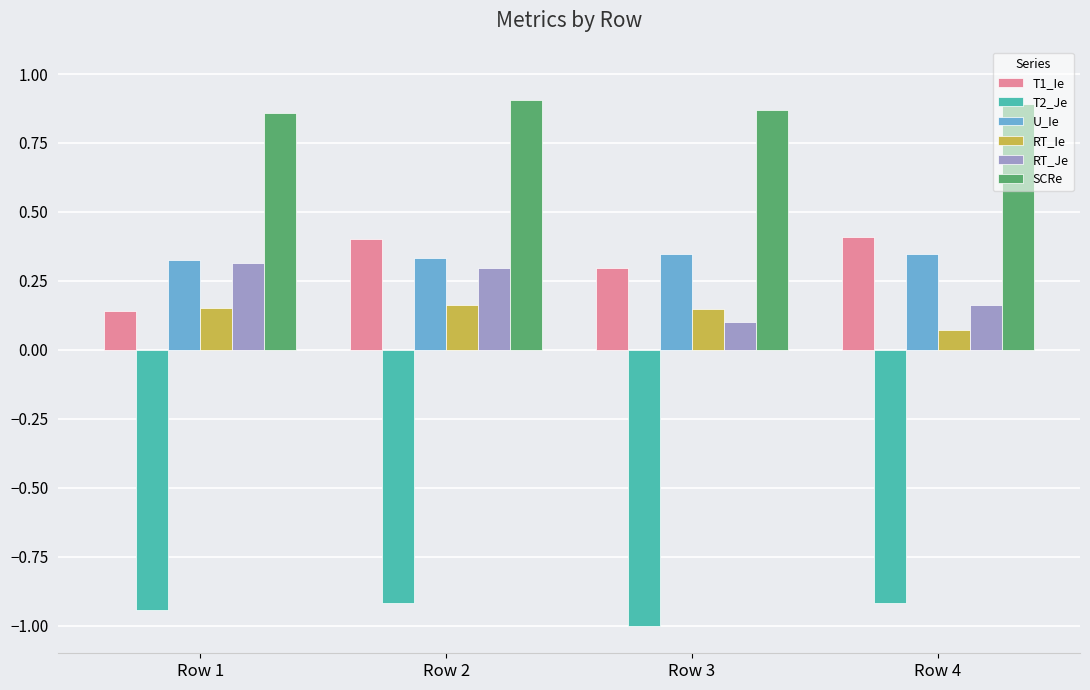

What is the sum of all T2_Je values?

-3.8